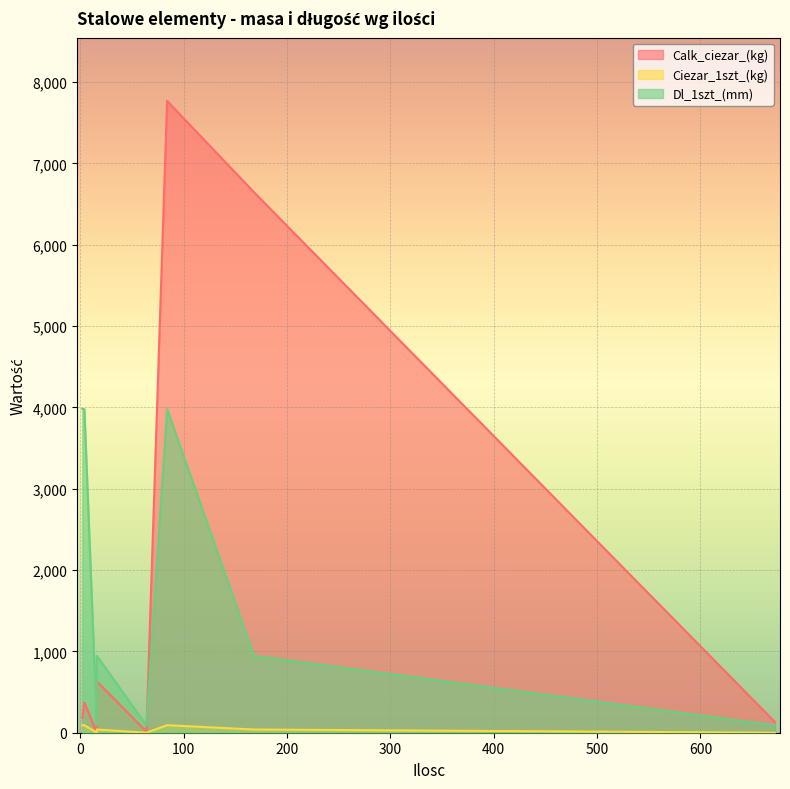

Which has a higher value, 4 or 84?

84